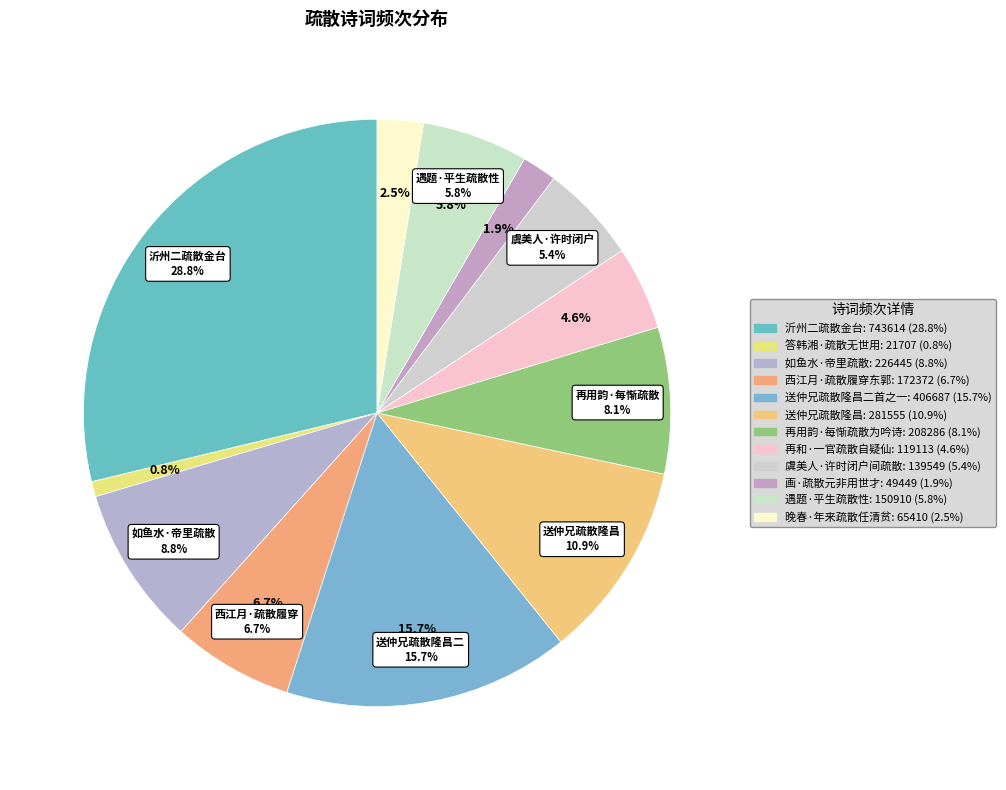

Which has a higher value, 遇题·平生疏散性 or 答韩湘·疏散无世用?

遇题·平生疏散性